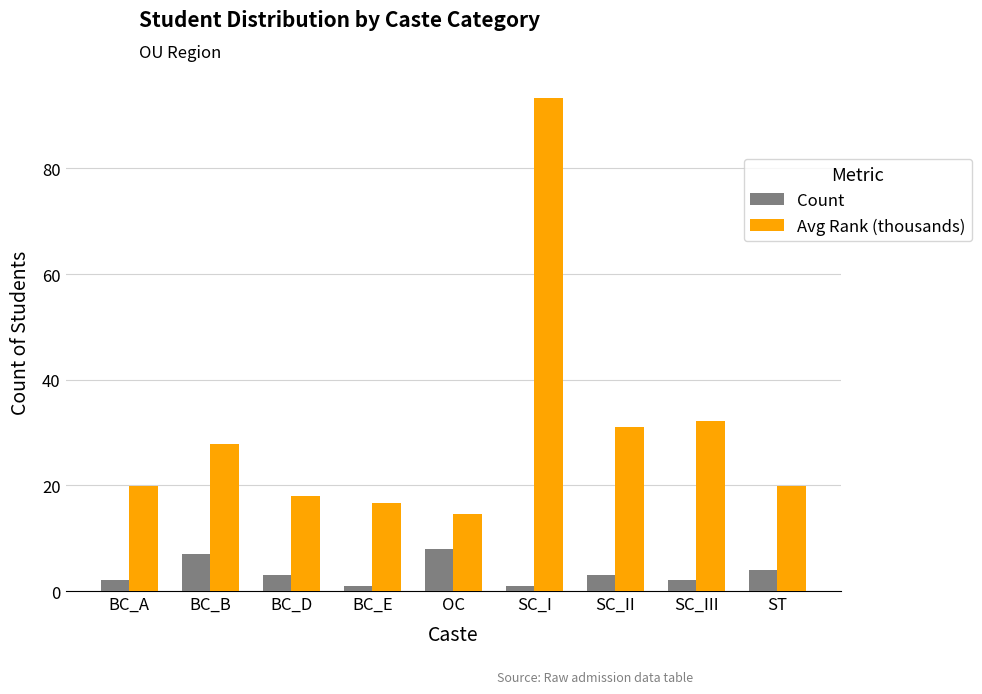

What is the label of the 3rd bar from the right?

SC_II